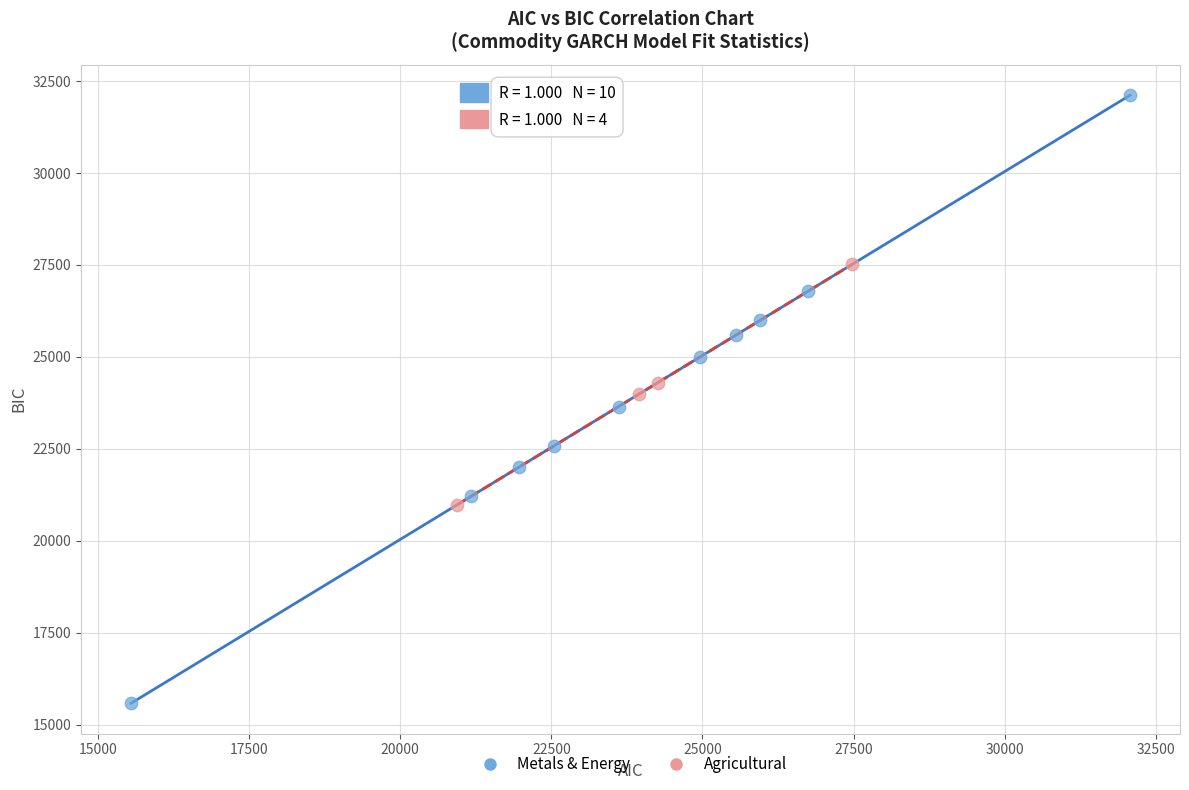

Which series contains the lowest Y value?

Metals & Energy